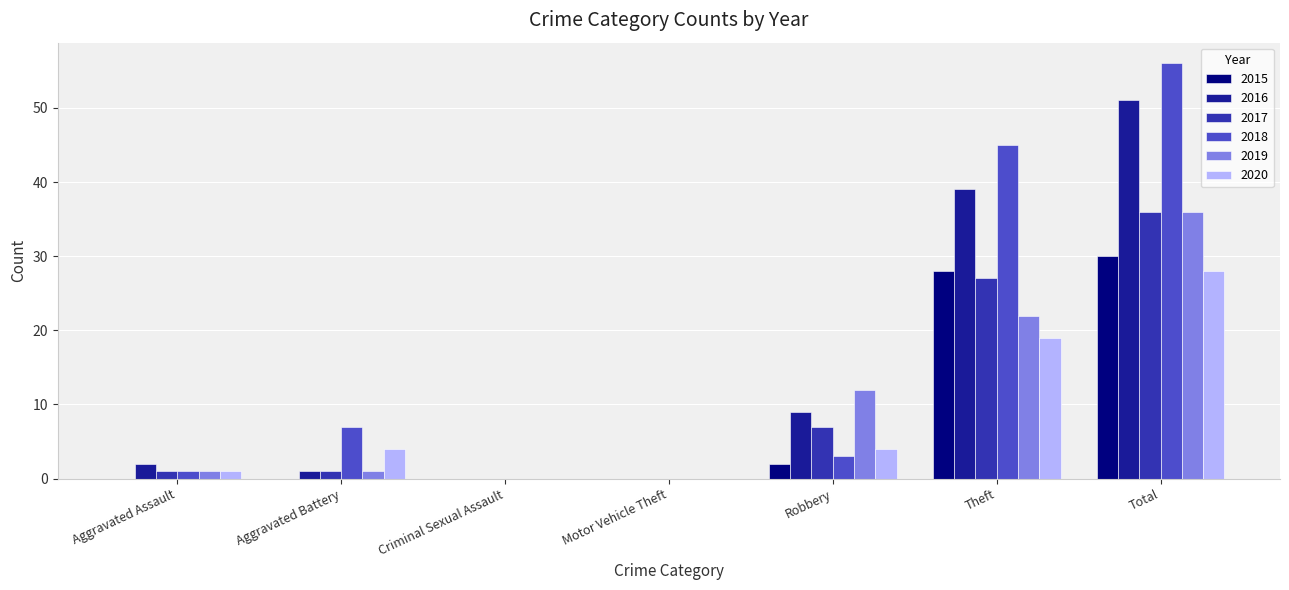

What is the sum of all 2015 values?

60